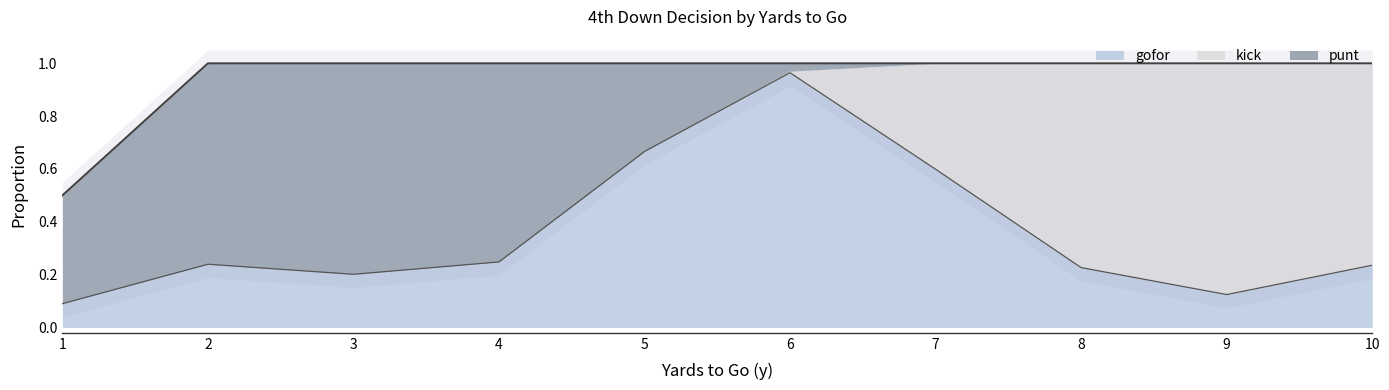

The value of gofor at 3 is 0.2. True or false?

True